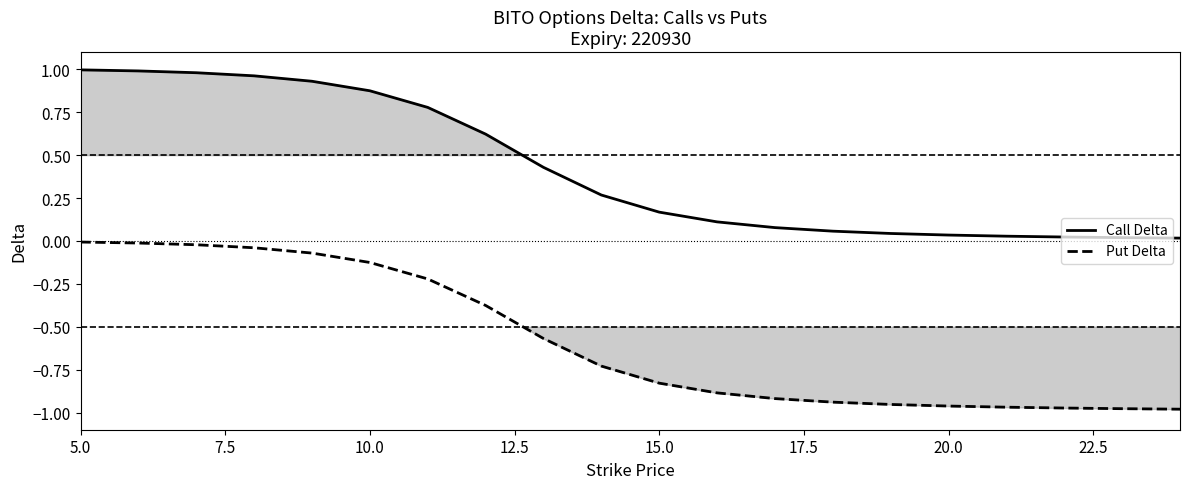

What is the average value of the Put Delta series?

-0.6